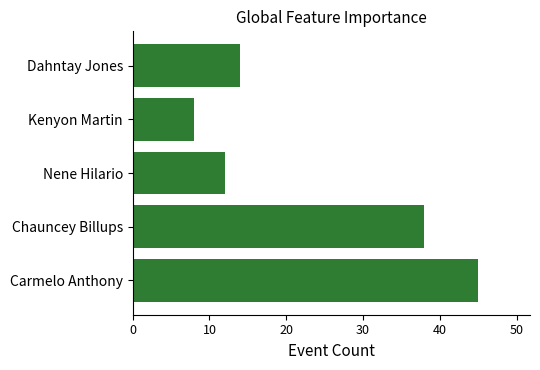

How many values are below 14?

2